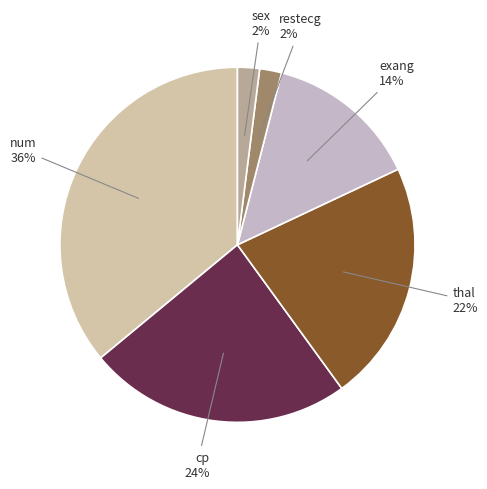

To the nearest percent, what portion does restecg represent?

2%